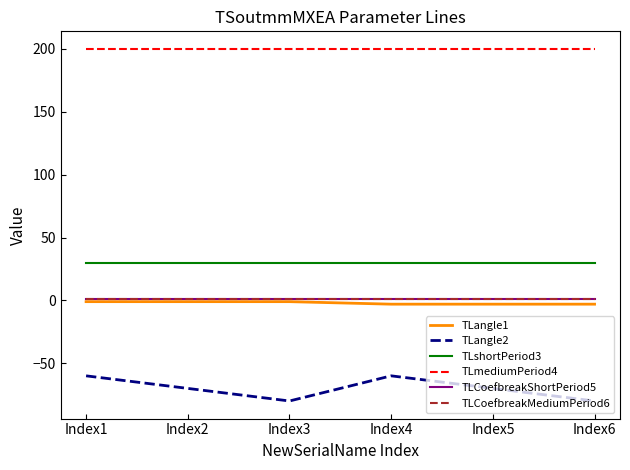

Which series has the largest total across all categories?

TLmediumPeriod4